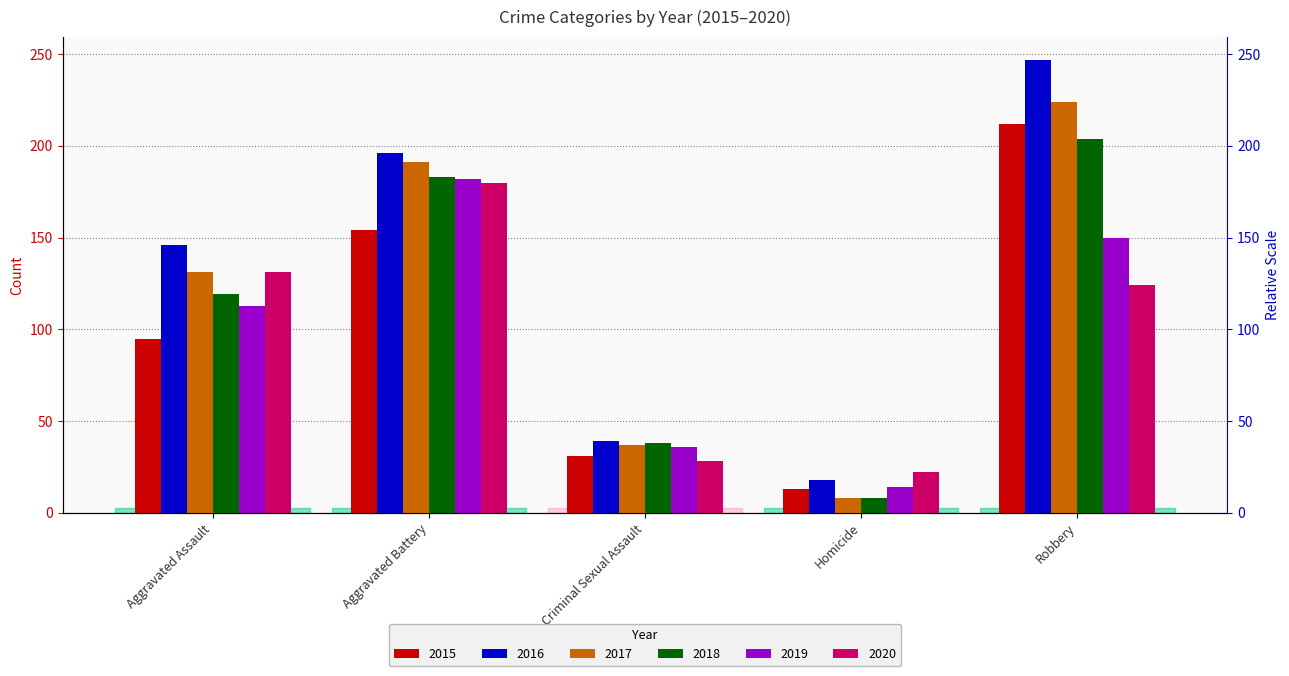

Reading left to right, list all the values displayed in this chart.

2015: 95	154	31	13	212
2016: 146	196	39	18	247
2017: 131	191	37	8	224
2018: 119	183	38	8	204
2019: 113	182	36	14	150
2020: 131	180	28	22	124